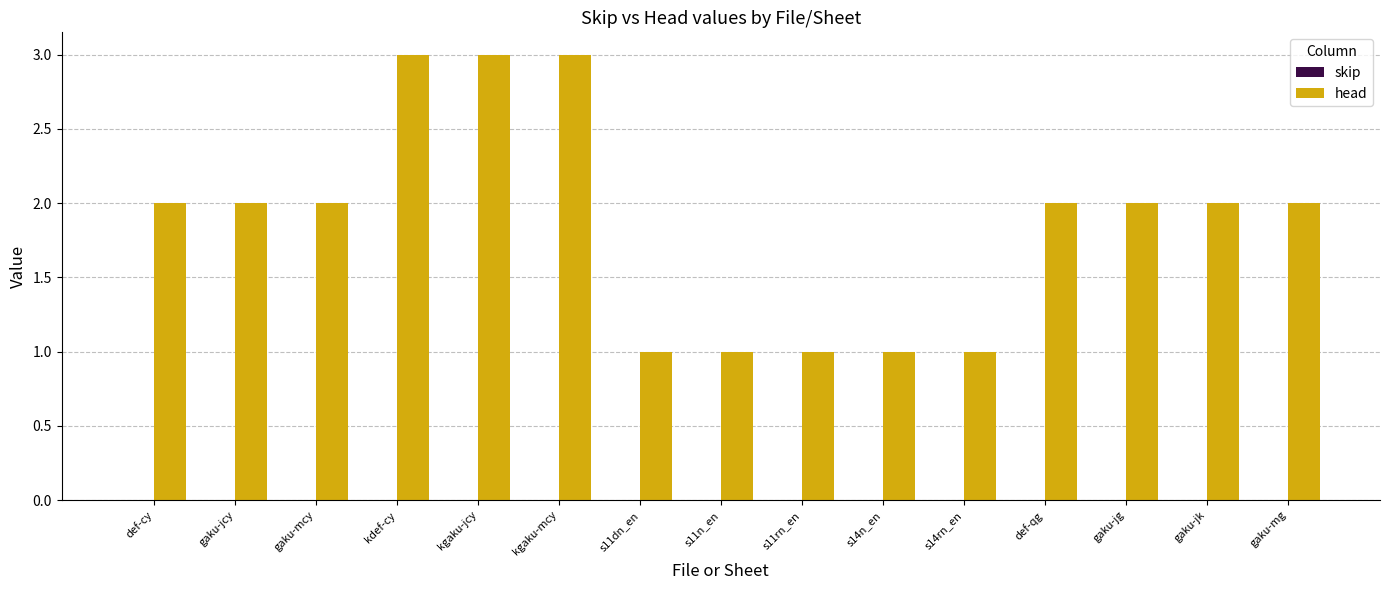

What is the sum of the values at s14n_en and gaku-mg?

3